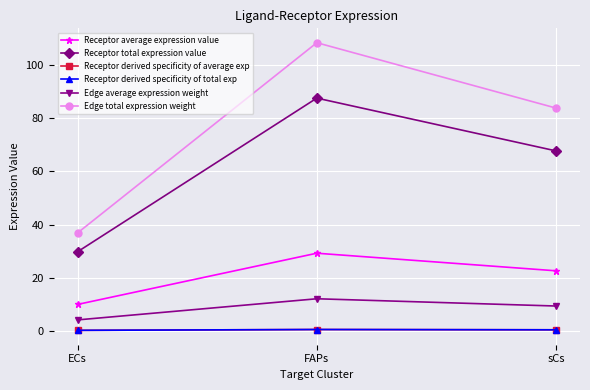

Does the chart have visible grid lines?

Yes